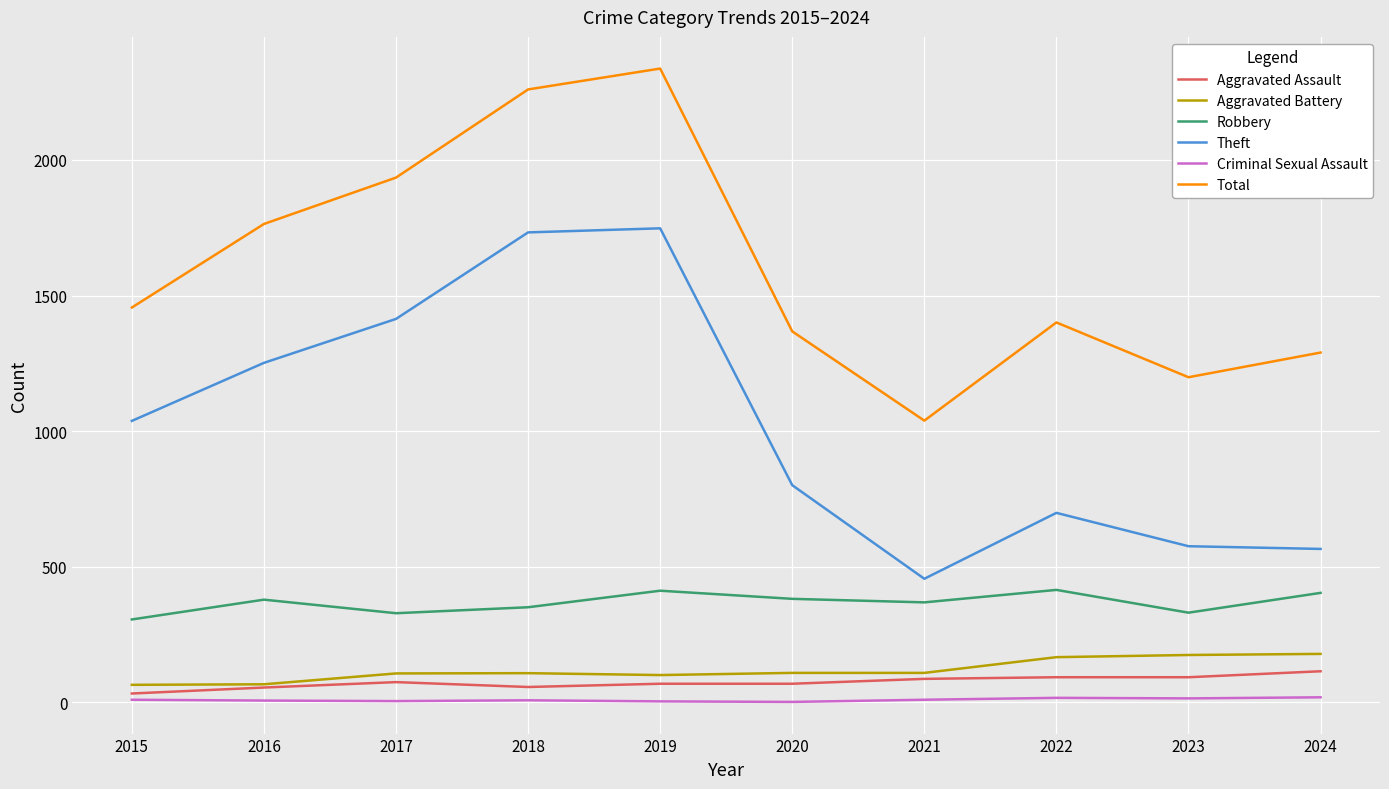

How many categories are shown in the chart?

10